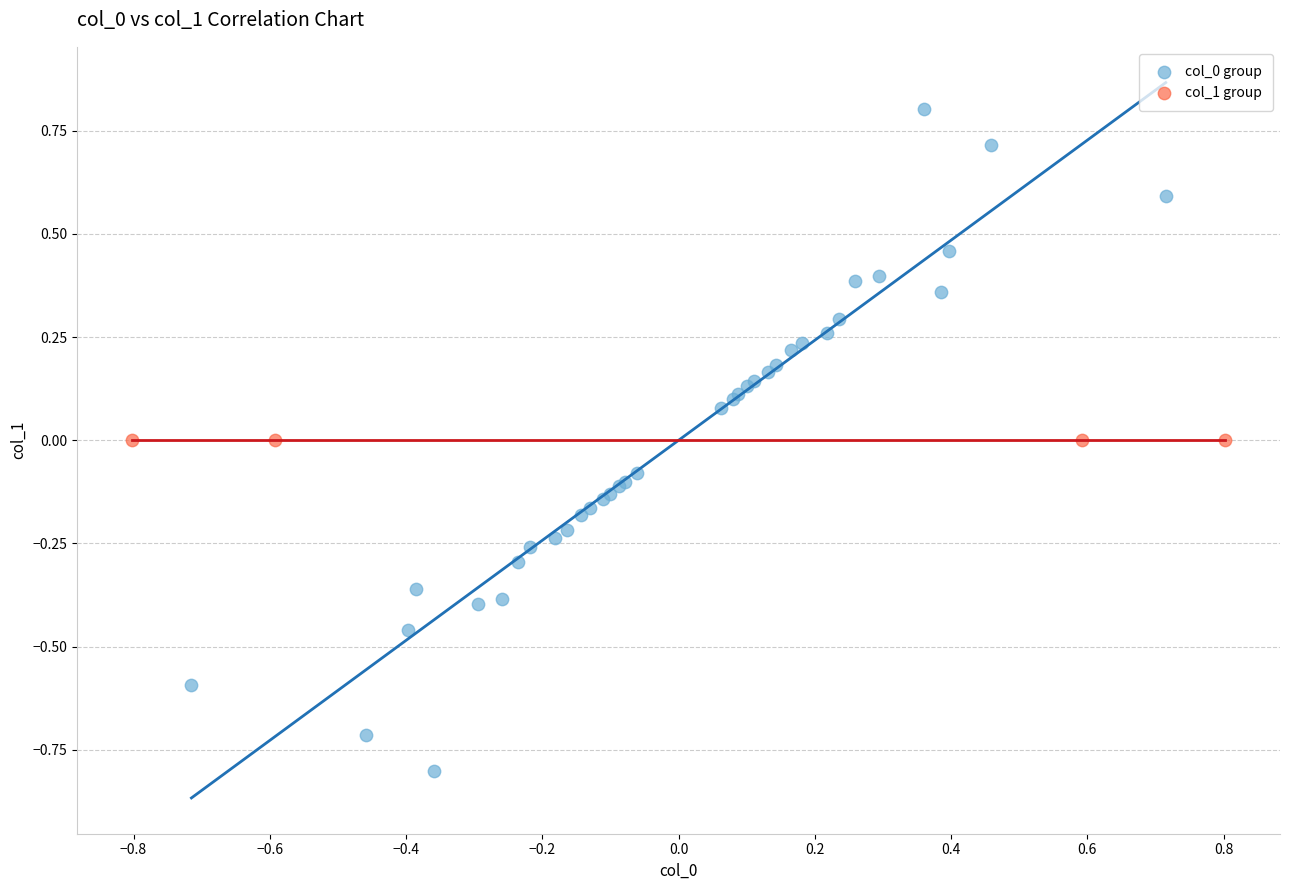

Which series reaches the minimum Y coordinate?

col_0 group